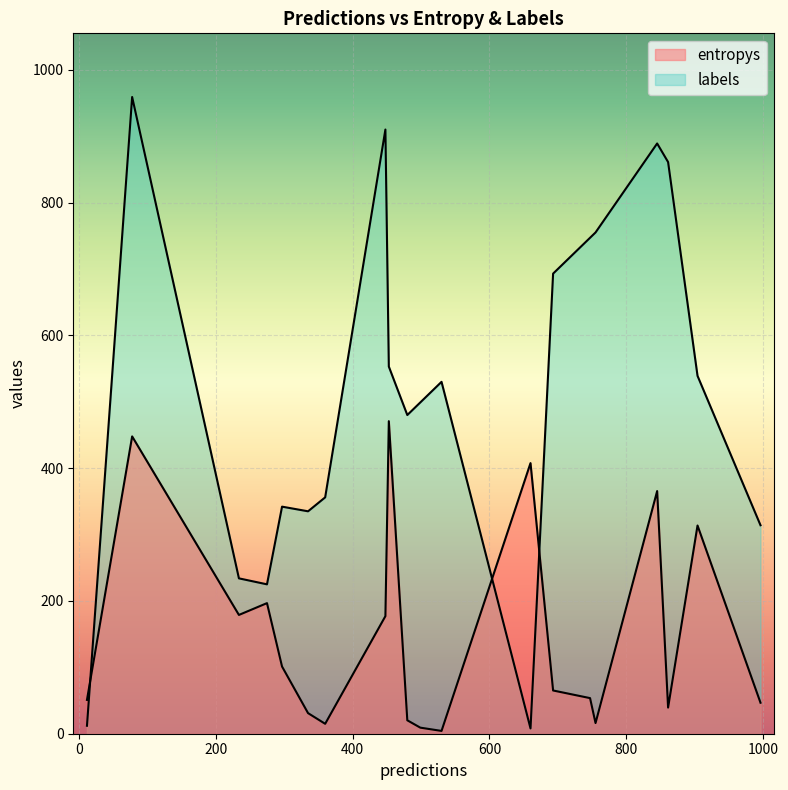

List the series in order of their overall mean, lowest first.

entropys, labels